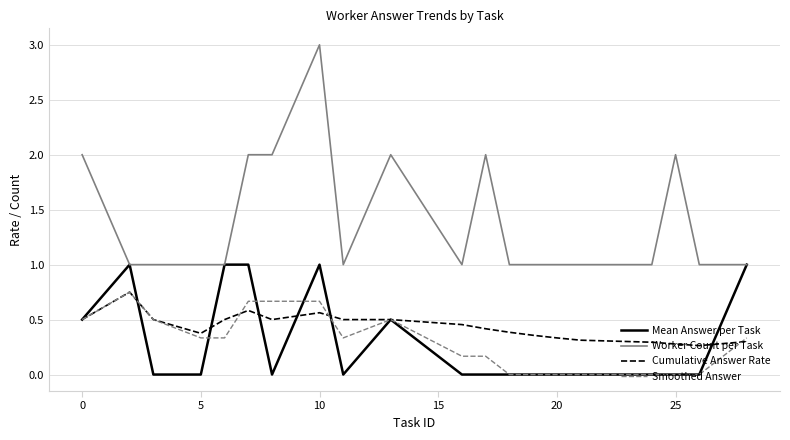

True or false: Cumulative Answer Rate and Worker Count per Task intersect in this chart.

False